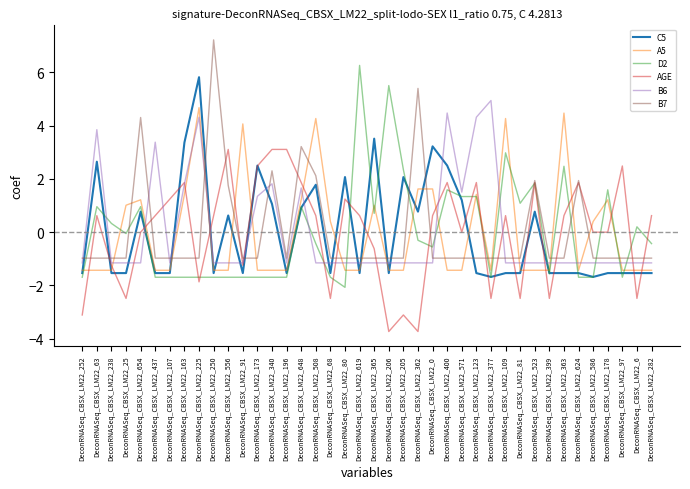

What is the greatest value displayed?

7.2